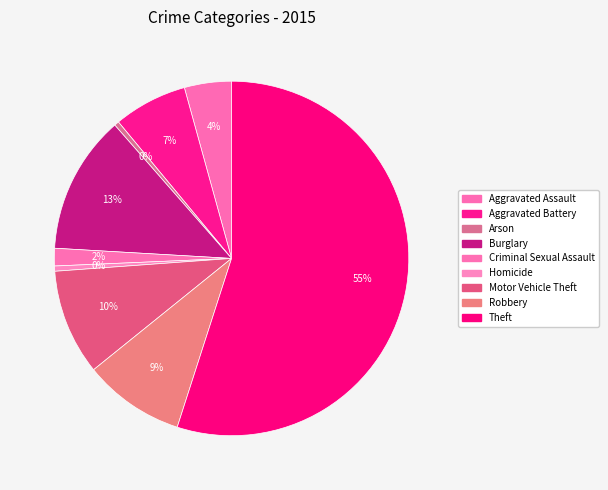

To the nearest percent, what is the combined percentage of Criminal Sexual Assault and Motor Vehicle Theft?

11%